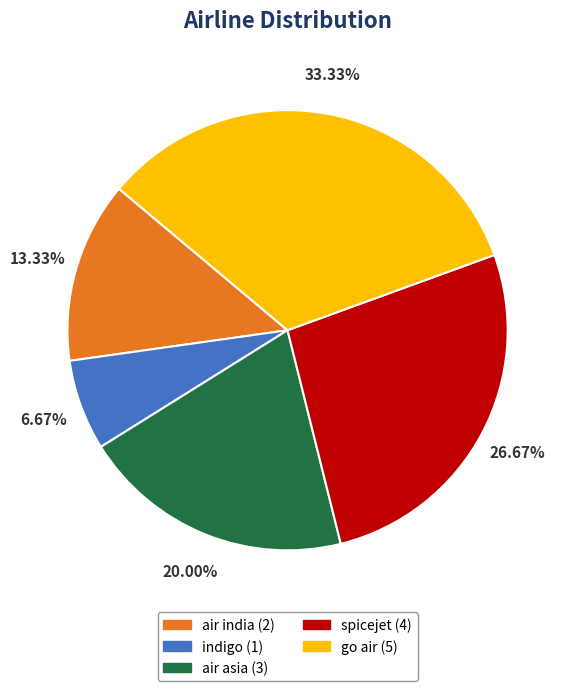

To the nearest percent, what is the combined percentage of air asia and spicejet?

47%